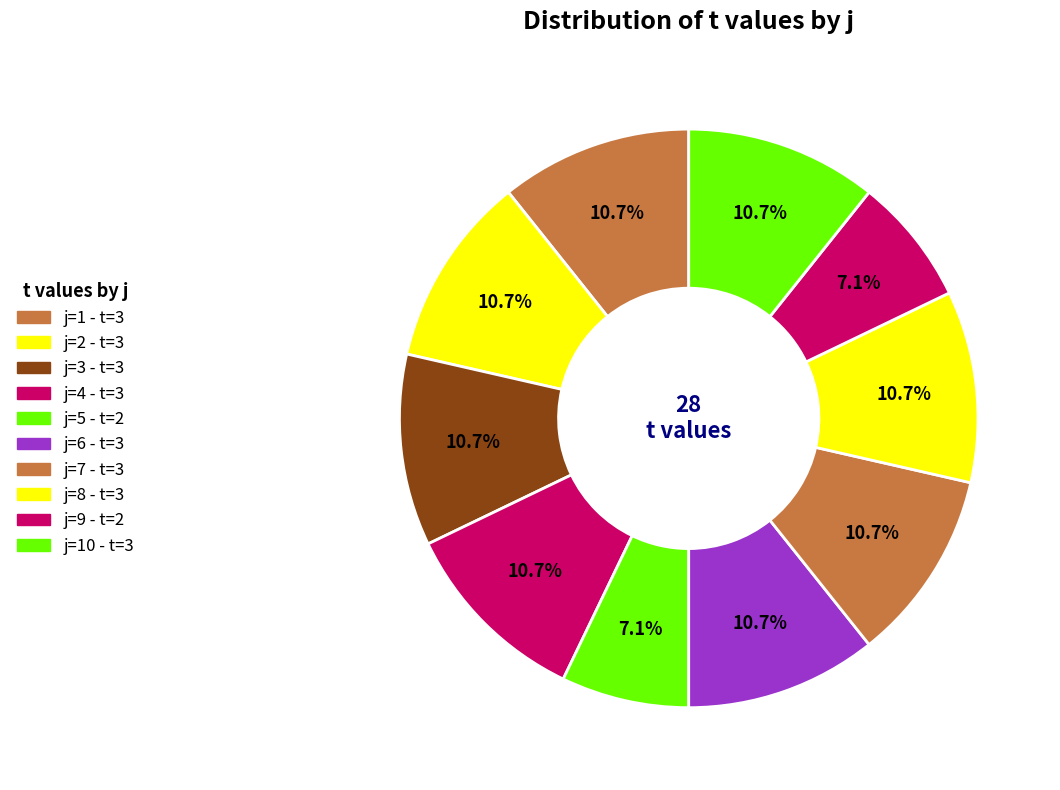

Count the number of slices in the pie.

10